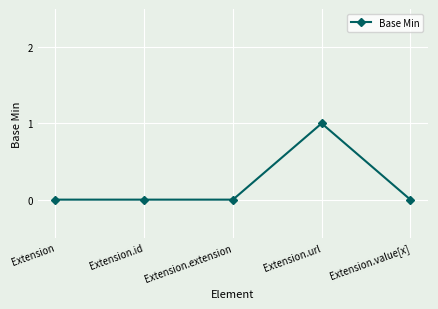

True or false: there are more than 0 points higher than both neighbors.

True